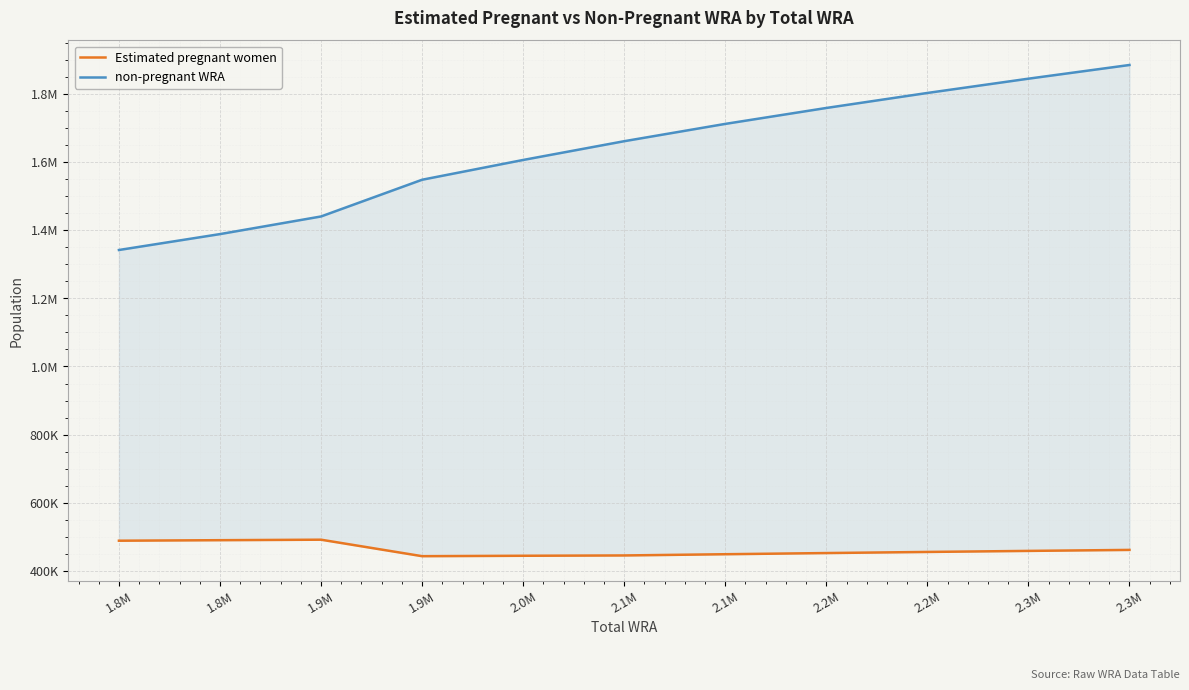

Is this an area chart (filled region under the line)?

No